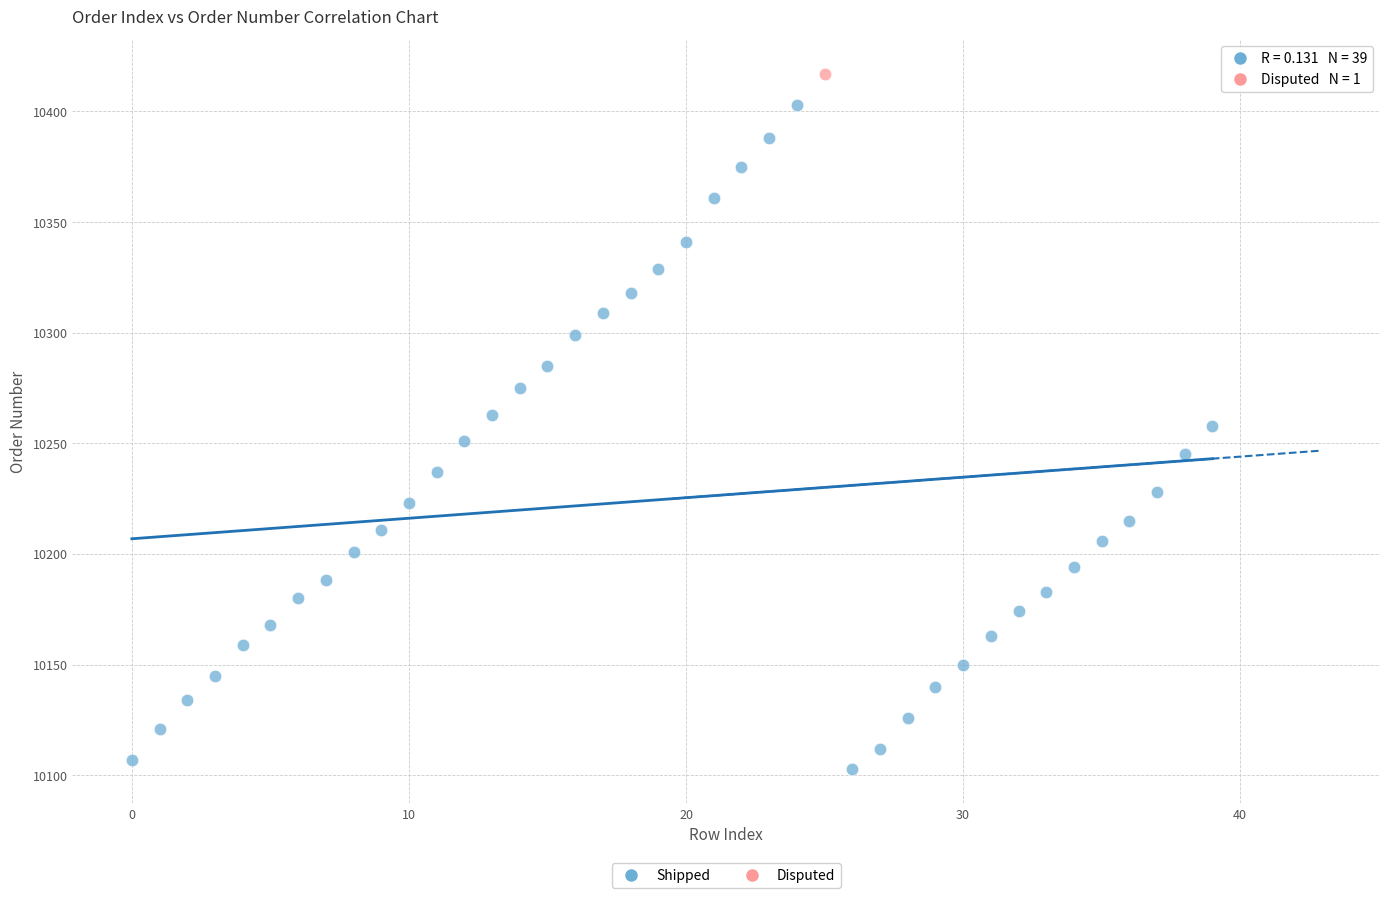

What are all the series names shown in the legend?

Shipped, Disputed